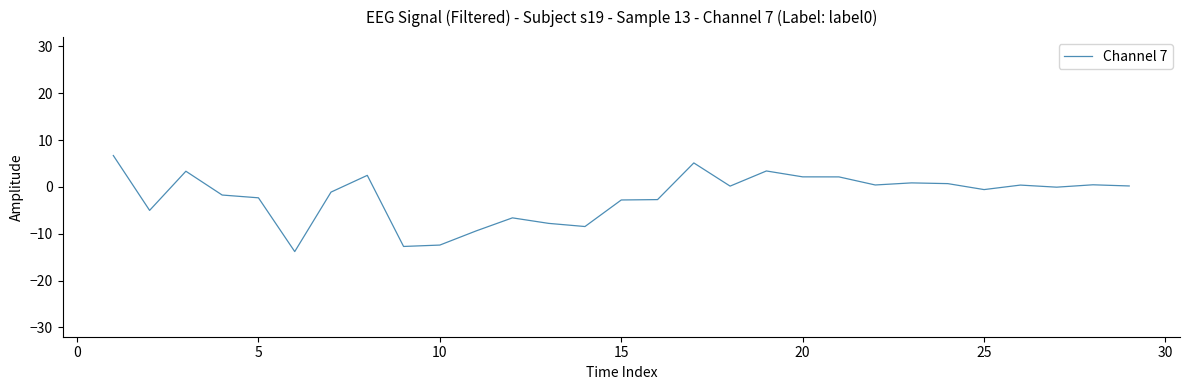

What is the maximum value shown in the chart?

6.7